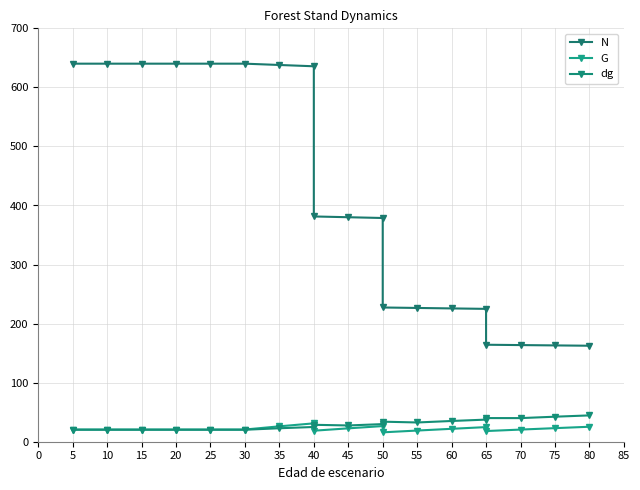

Which series has the widest spread of values?

N